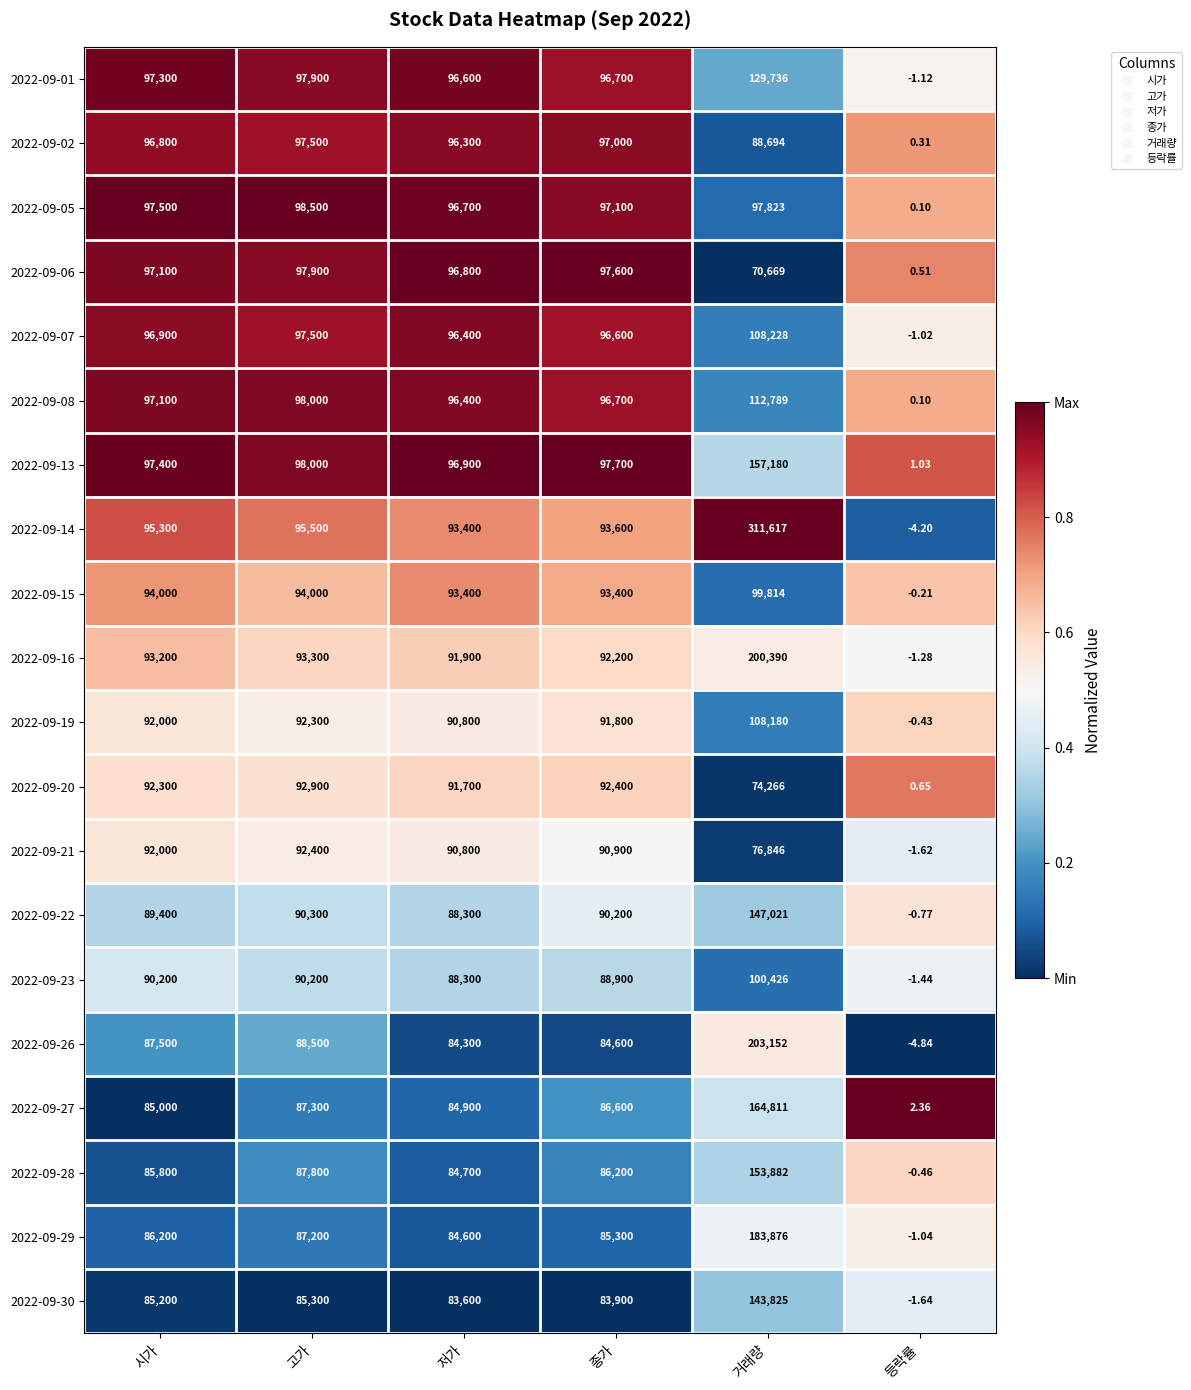

What is the difference between the highest and lowest values at 종가?

13800.0